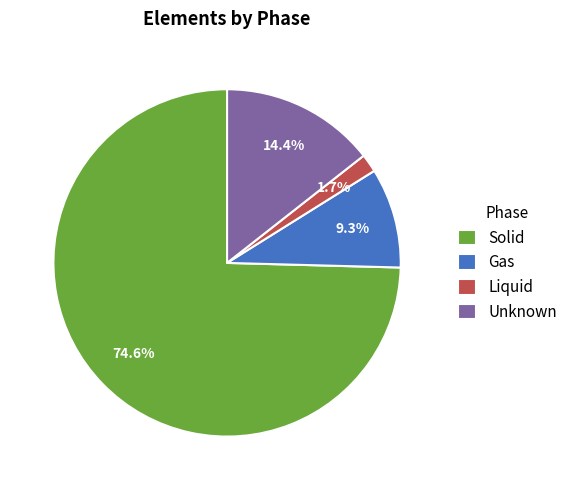

To the nearest percent, what percentage of the pie is Liquid?

2%